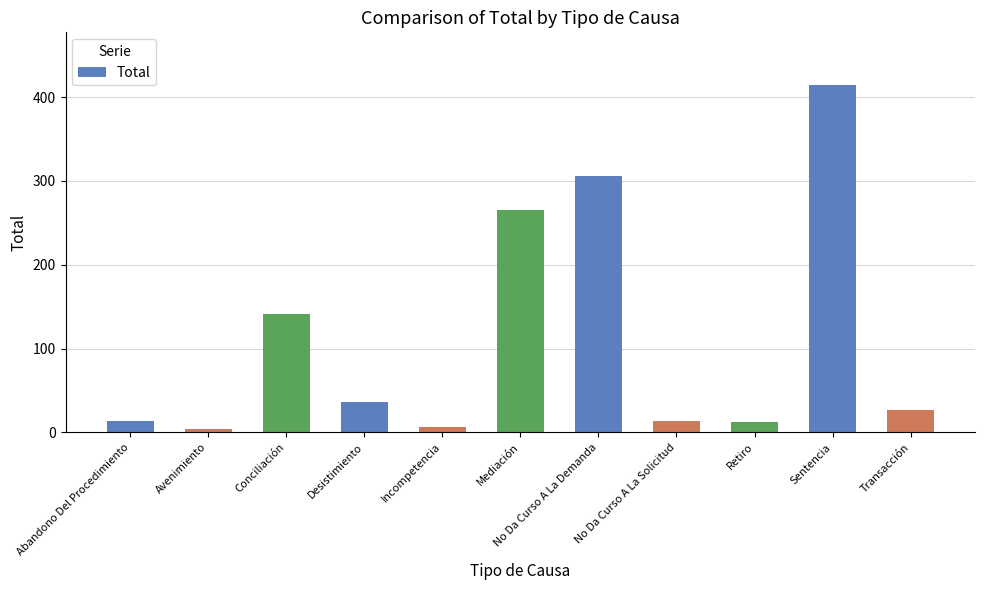

Where does the data first go above 27?

Conciliación